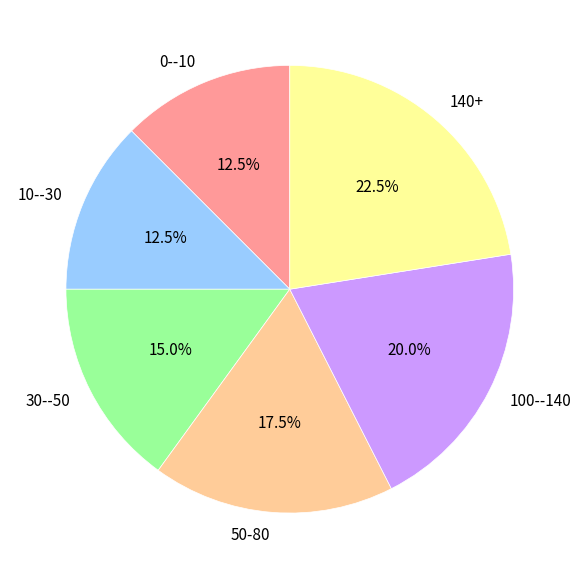

What percentage is NOT represented by 30--50?

85.0%